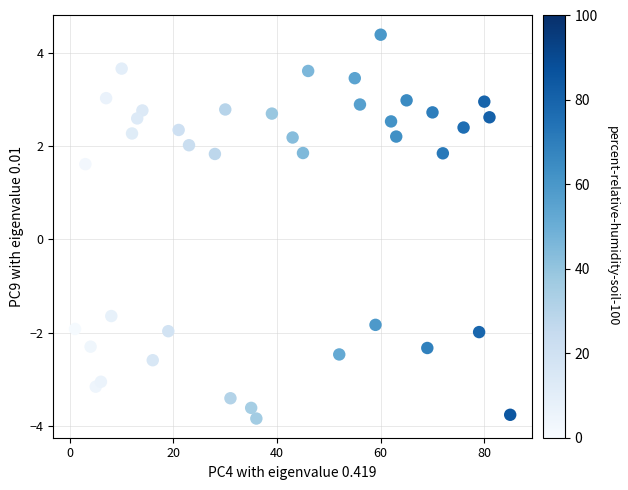

What is the range of Y values (max minus min)?

8.2